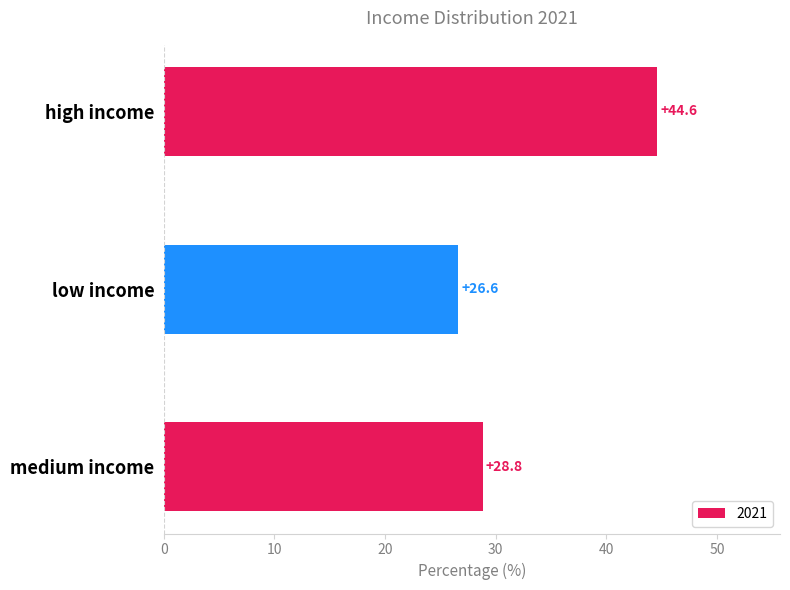

What is the label of the 1st bar from the bottom?

medium income